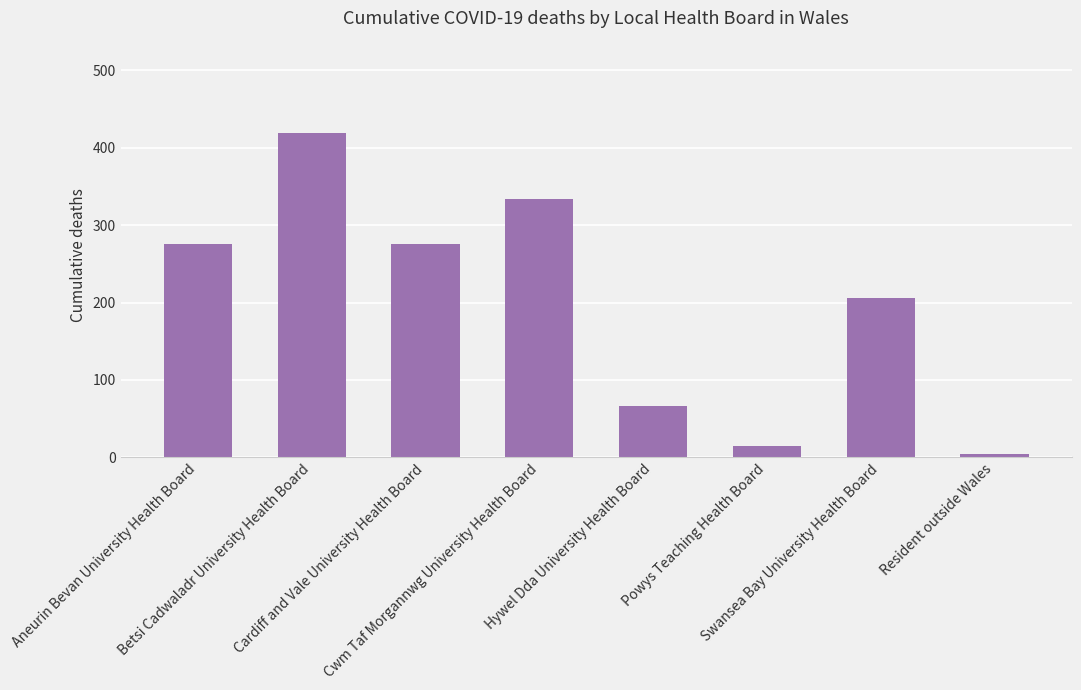

Does the chart contain any negative values?

No